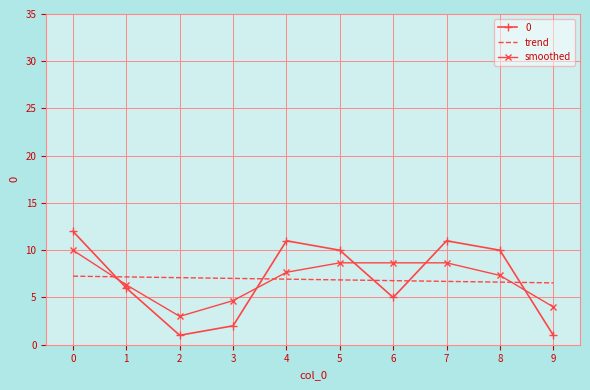

True or false: smoothed has a value of 7.7 at 4.

True